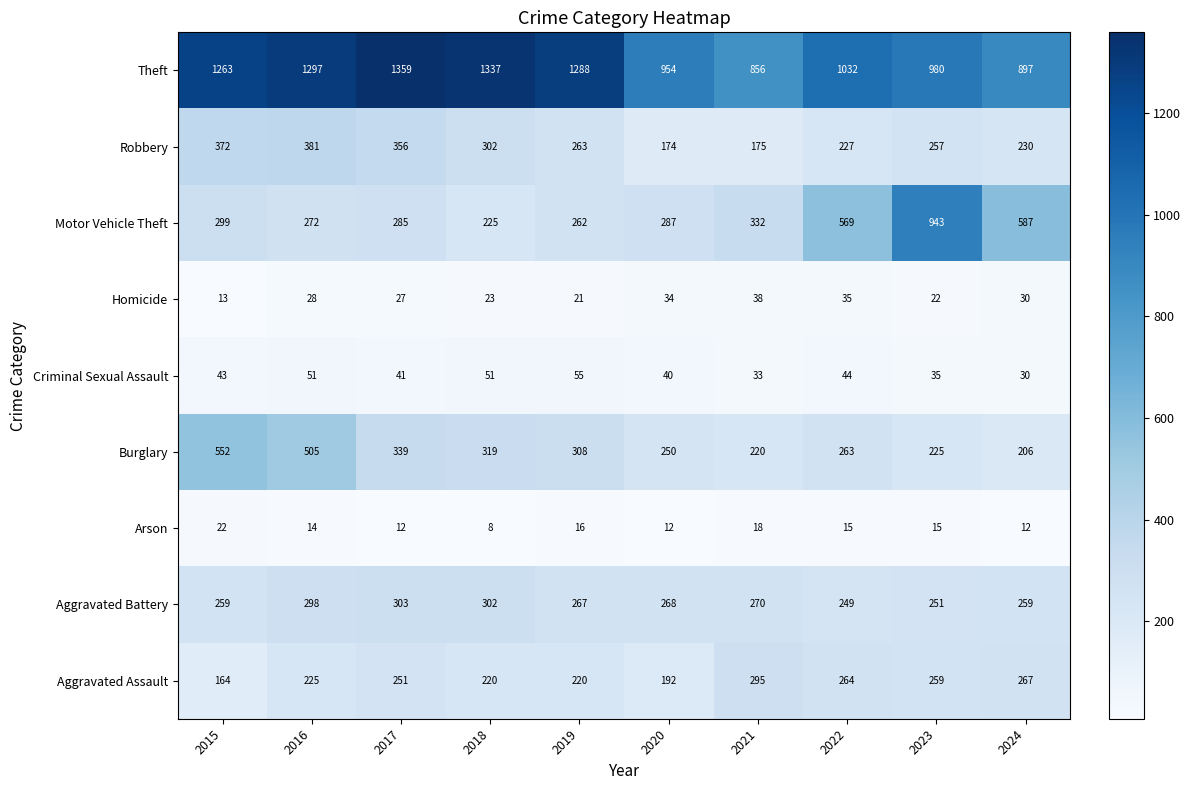

At which label is Burglary closest to 379?

2017